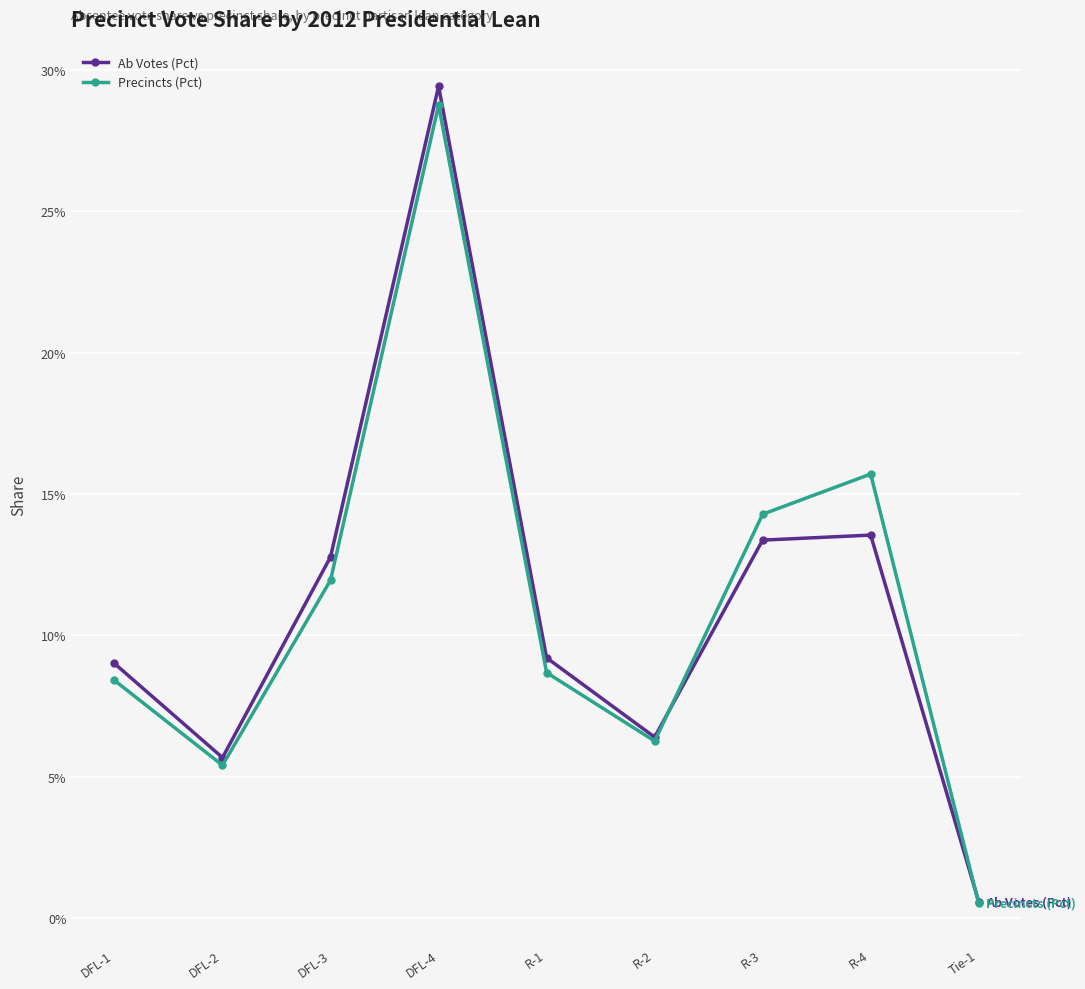

Where is the first local minimum for Ab Votes (Pct)?

DFL-2